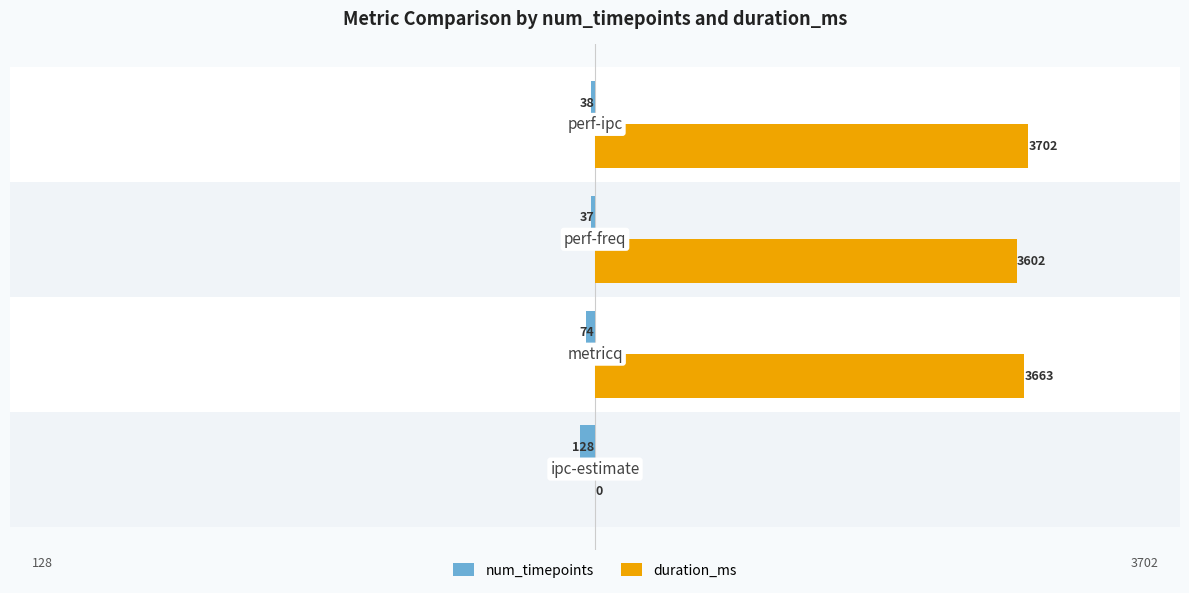

What is the highest value of the duration_ms series?

3702